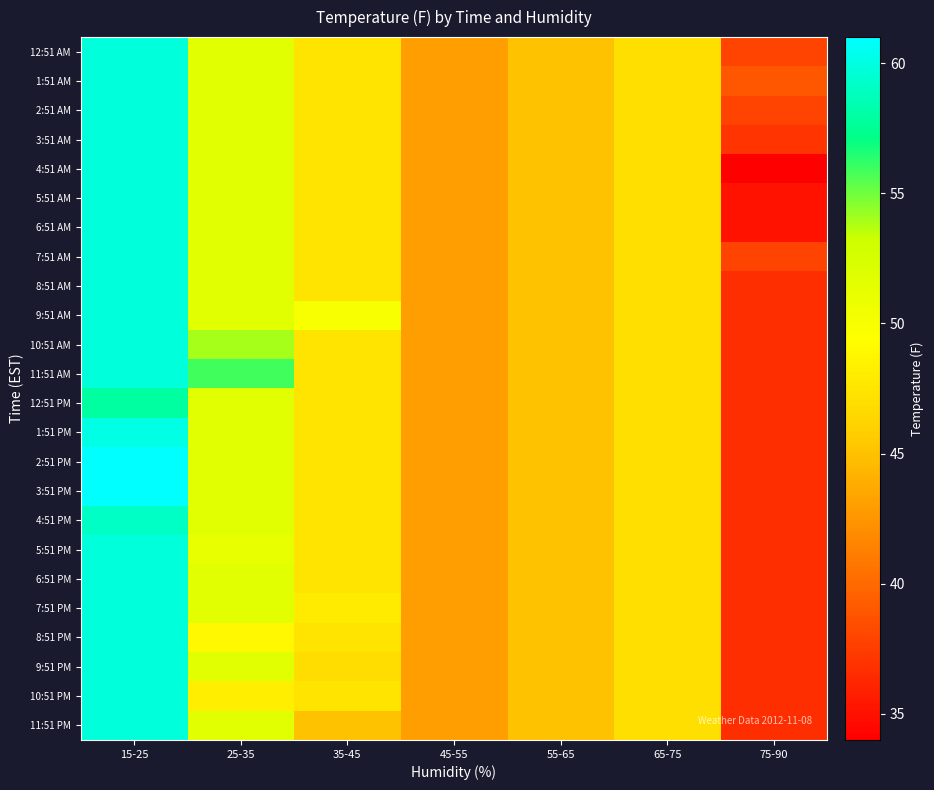

Which category has the highest value across all series?

15-25